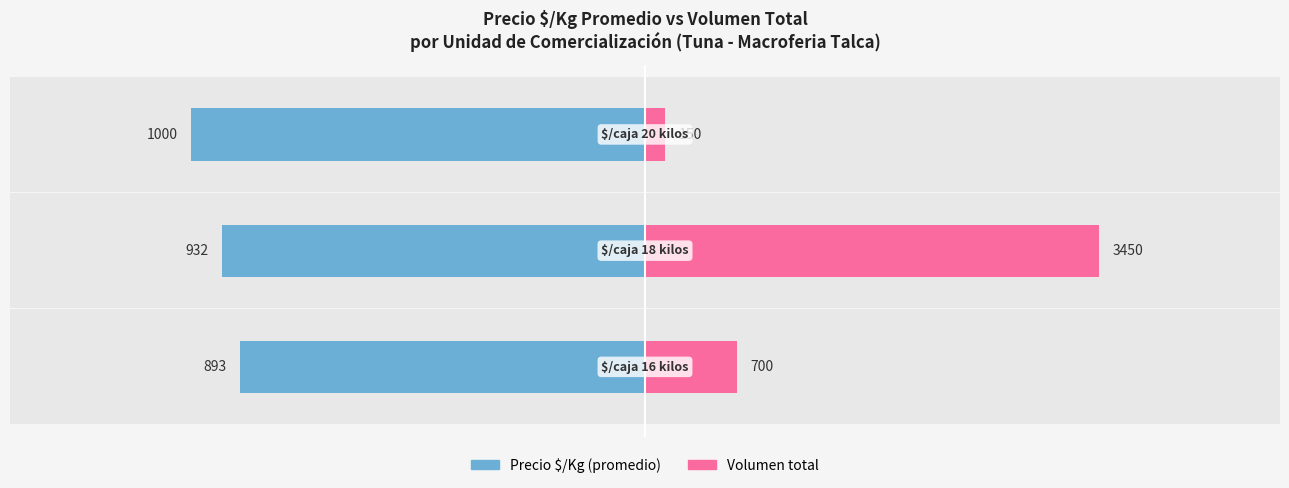

The Precio $/Kg (promedio) series shows -434.8 at −1000. True or false?

False